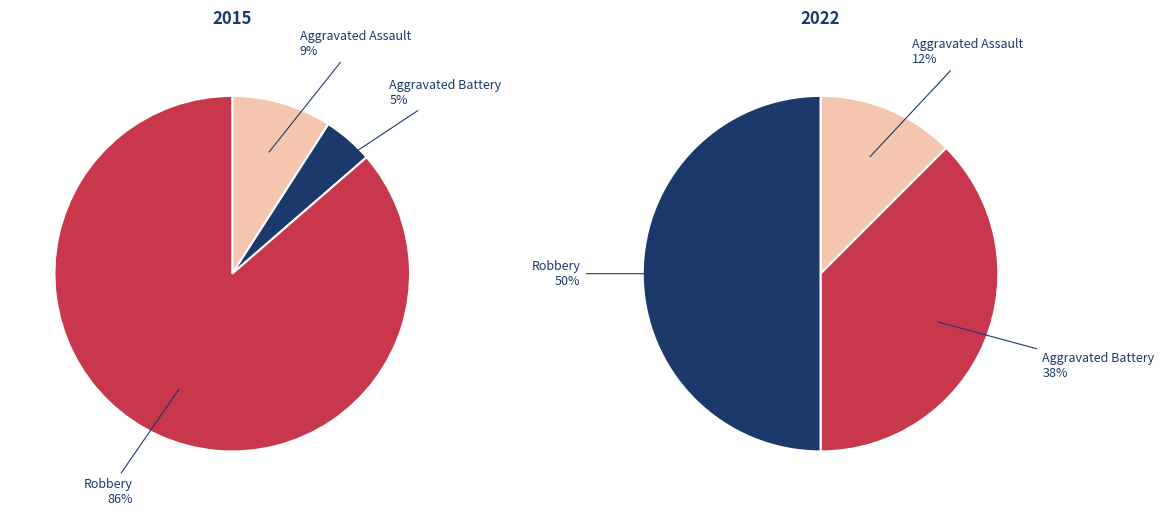

Is it true that Aggravated Battery is 1% of the pie?

False